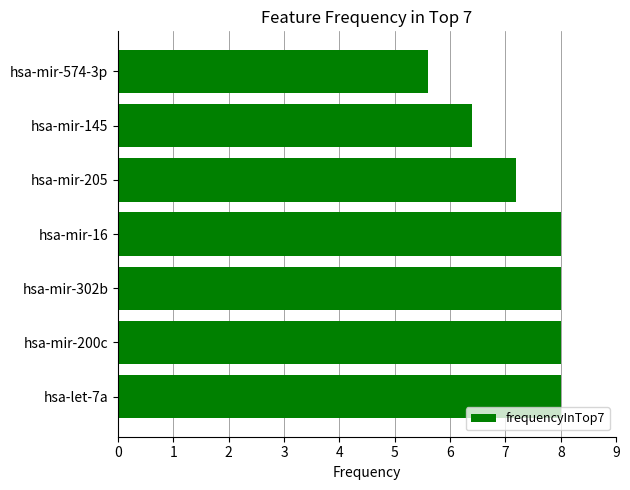

What is the average value?

7.3